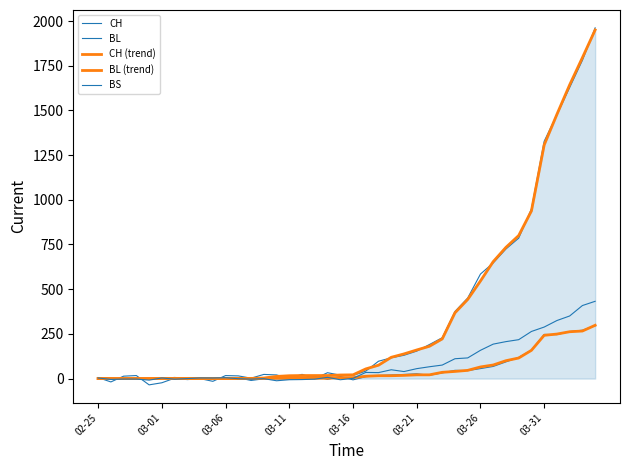

How many lines are shown in the chart?

5